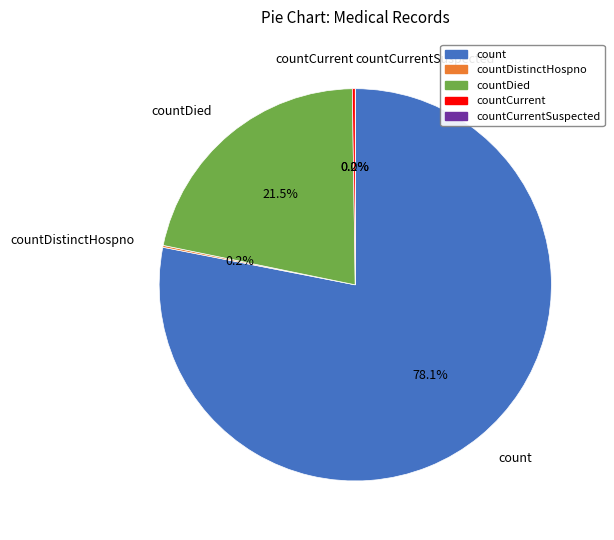

Do count and countDied together represent more than half of the pie?

Yes